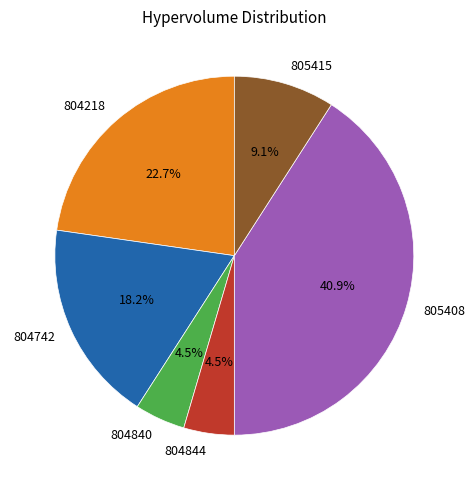

To the nearest percent, what is the combined percentage of 805415 and 804840?

14%